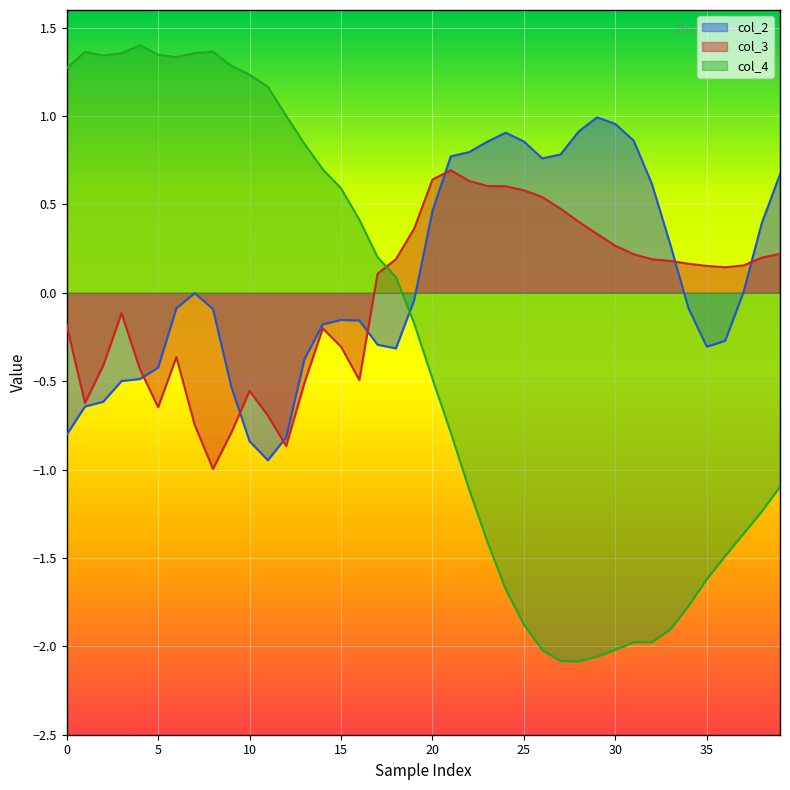

What is the minimum value for col_3?

-1.0